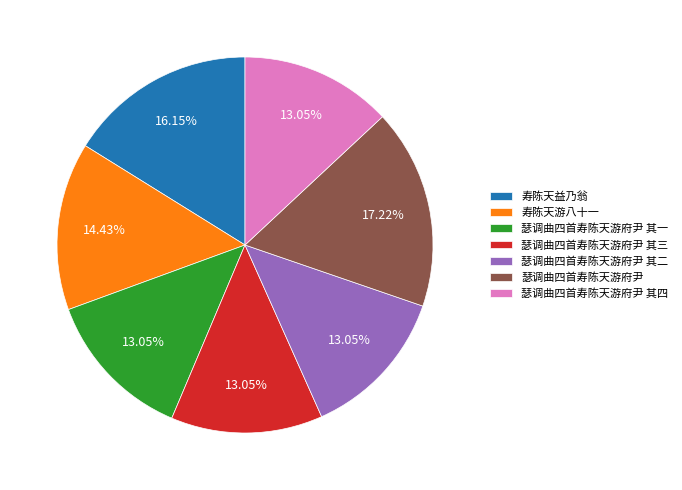

What is the ratio of the value at 瑟调曲四首寿陈天游府尹 其二 to the value at 寿陈天益乃翁?

0.8